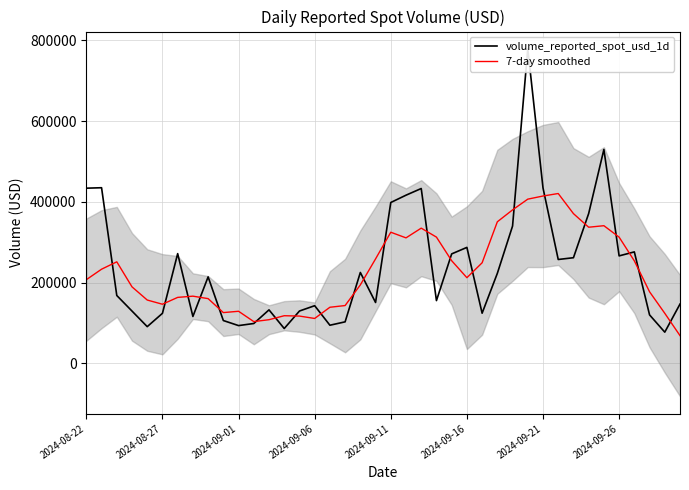

What is the difference between the maximum and minimum values in the 7-day smoothed series?

351889.1